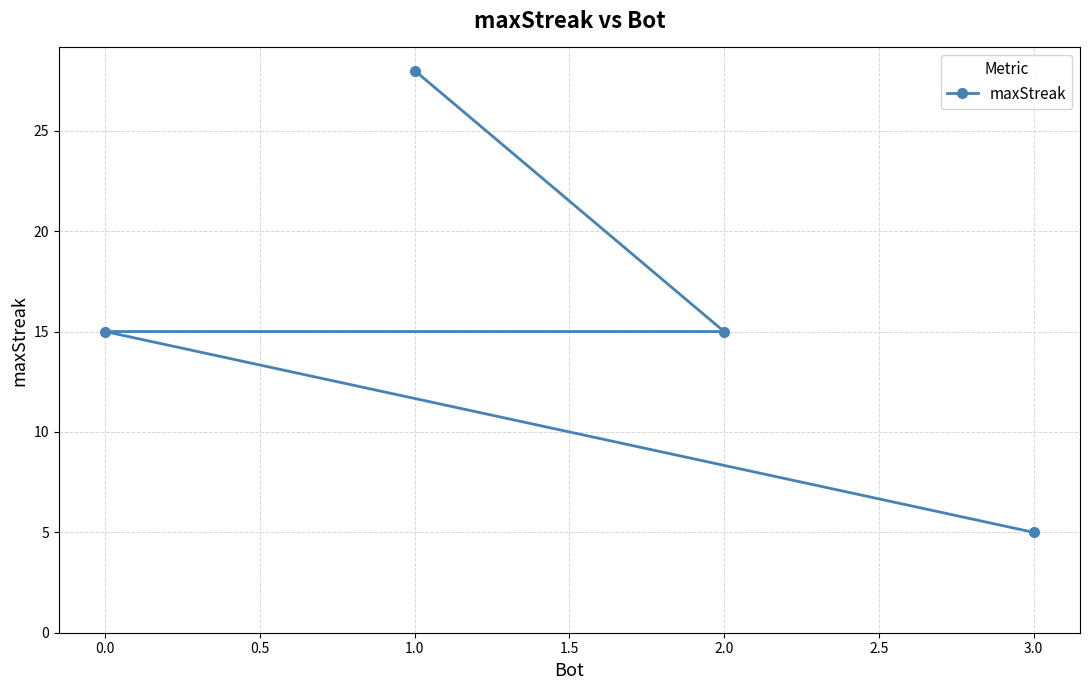

Reading left to right, what are all the values shown in this chart?

0.0=15	1.0=28	2.0=15	3.0=5